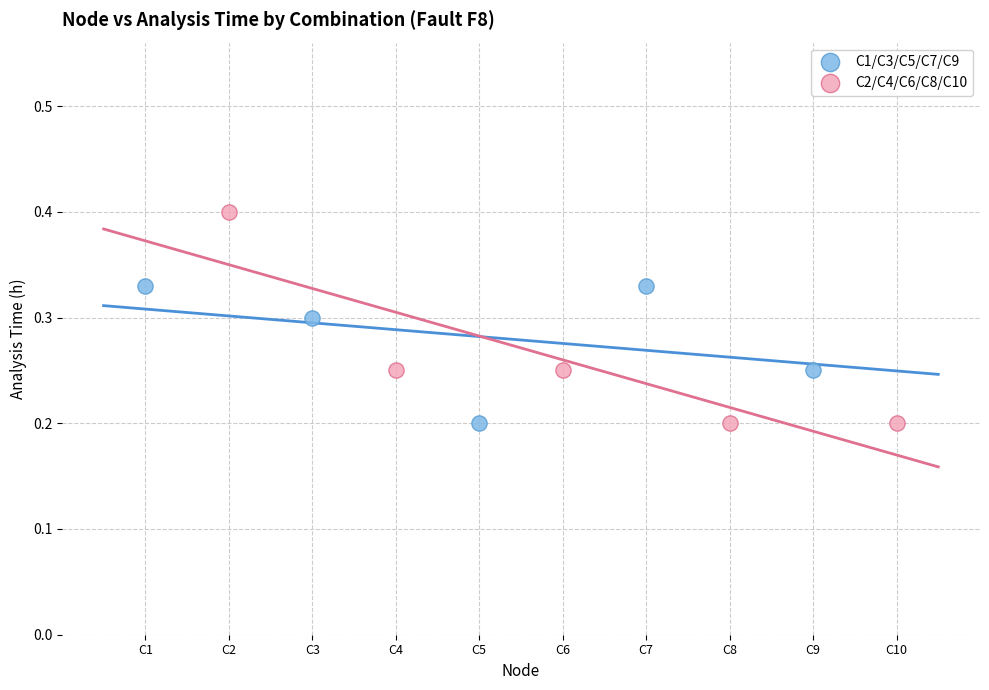

Which series contains the highest Y value?

C2/C4/C6/C8/C10